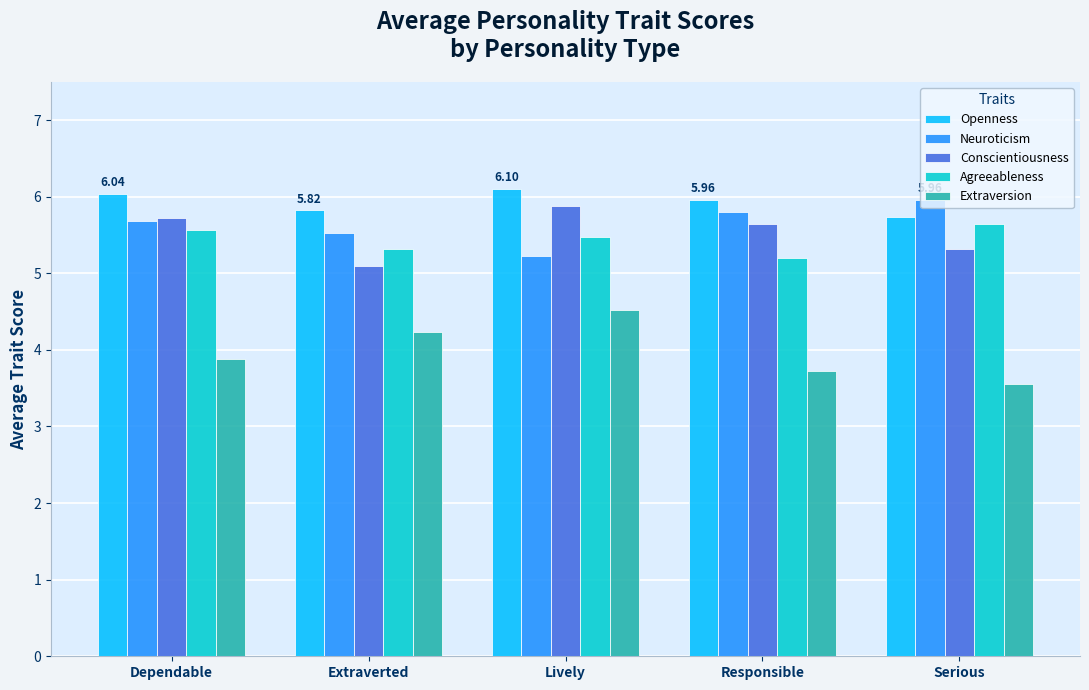

How many groups of bars are there?

5